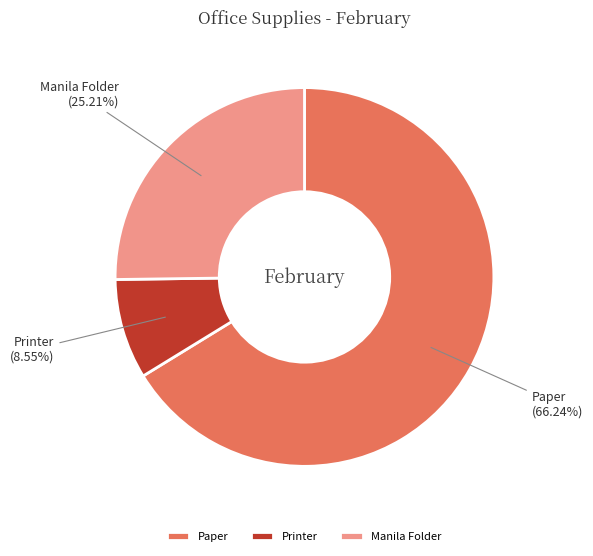

What is the ratio of the value at Printer to the value at Manila Folder?

0.3